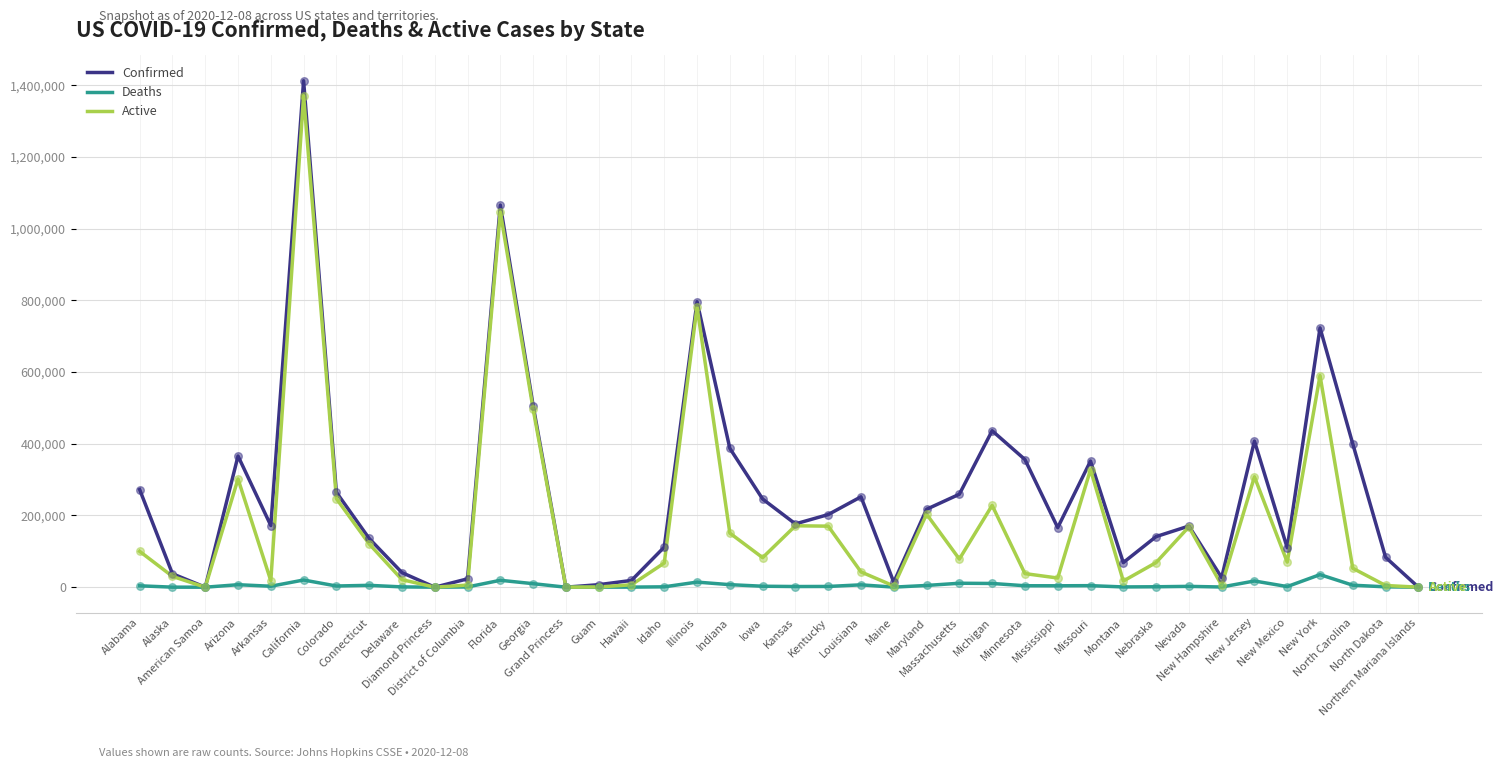

What are all the series names shown in the legend?

Confirmed, Deaths, Active